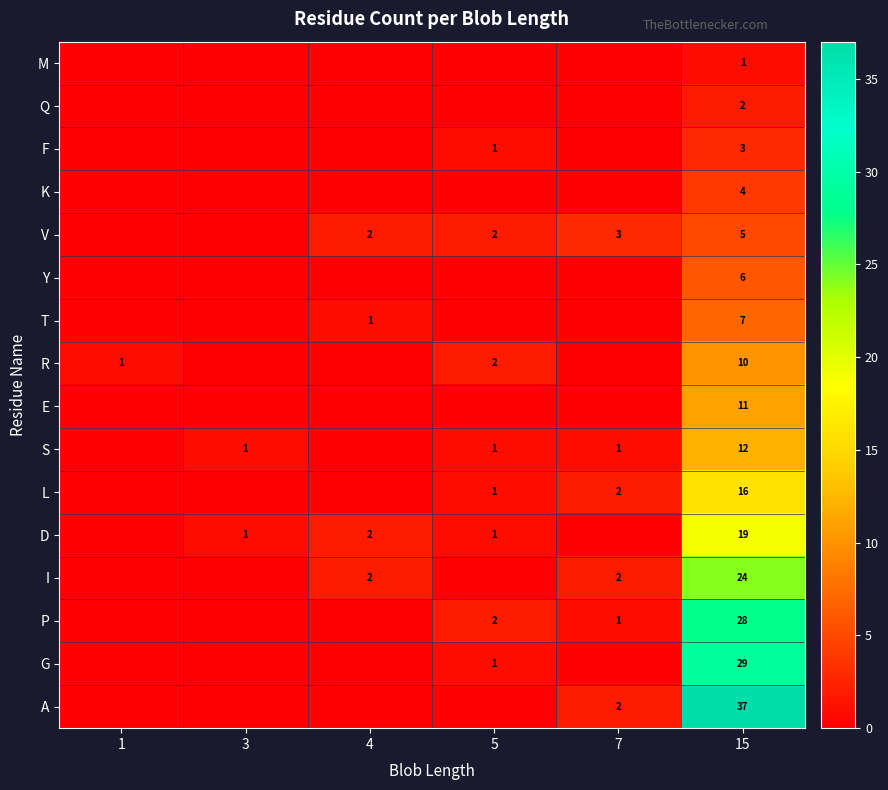

What is the total value across all series at 3?

2